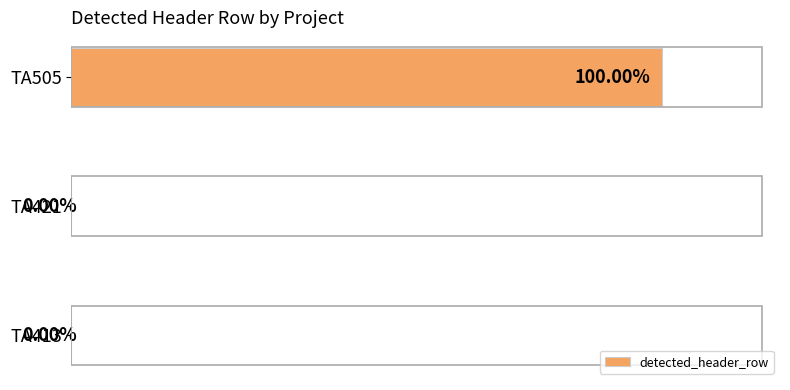

Between TA505 and TA413, which is larger?

TA505